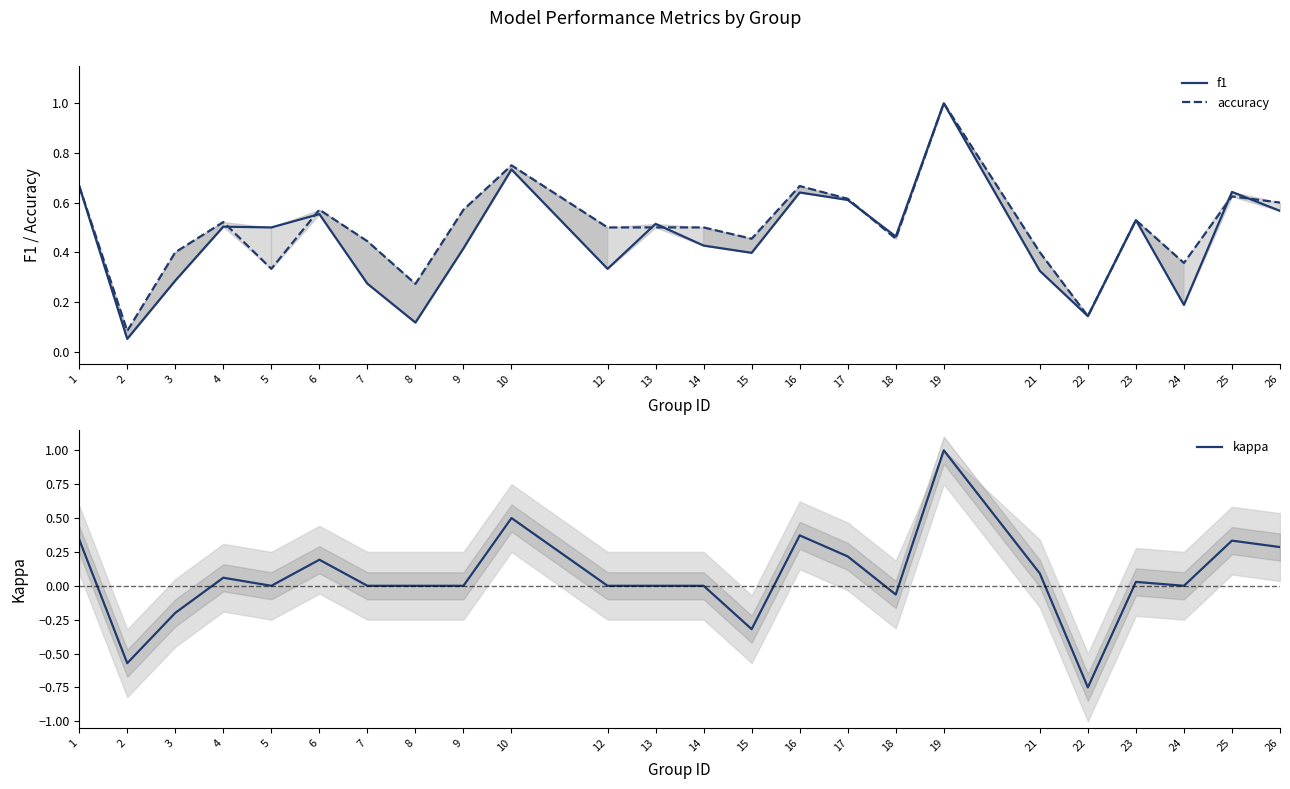

What is the value of the f1 point at the 4th from the left?

0.5